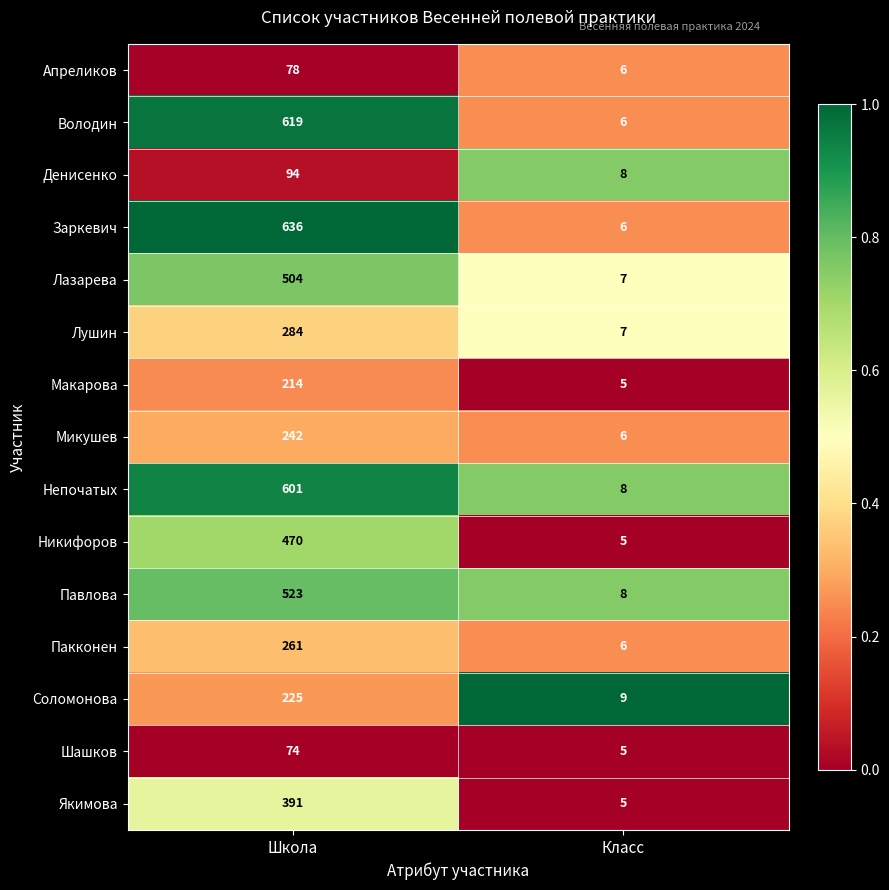

Reading left to right, what are all the values shown in this chart?

Апреликов: 78	6
Володин: 619	6
Денисенко: 94	8
Заркевич: 636	6
Лазарева: 504	7
Лушин: 284	7
Макарова: 214	5
Микушев: 242	6
Непочатых: 601	8
Никифоров: 470	5
Павлова: 523	8
Пакконен: 261	6
Соломонова: 225	9
Шашков: 74	5
Якимова: 391	5